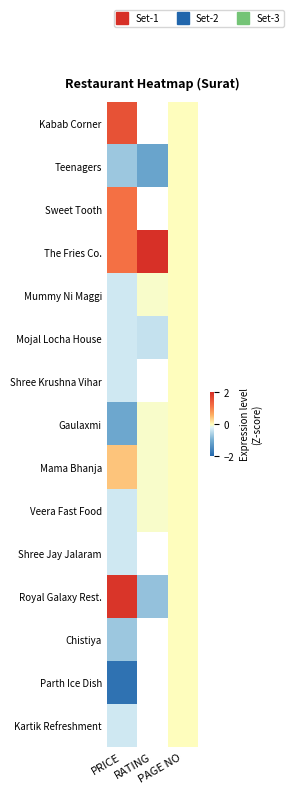

Rank the series at PRICE from highest to lowest value.

Royal Galaxy Rest., Kabab Corner, Sweet Tooth, The Fries Co., Mama Bhanja, Mummy Ni Maggi, Mojal Locha House, Shree Krushna Vihar, Veera Fast Food, Shree Jay Jalaram, Kartik Refreshment, Teenagers, Chistiya, Gaulaxmi, Parth Ice Dish